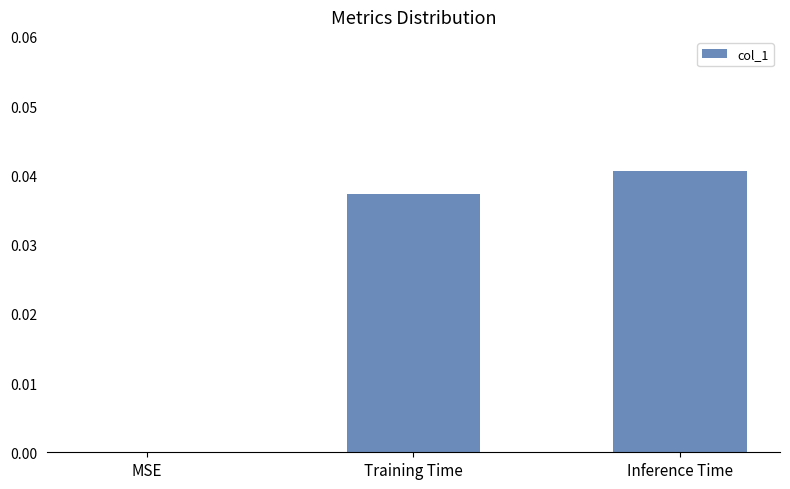

True or false: the data shows 0.0 at Training Time.

True